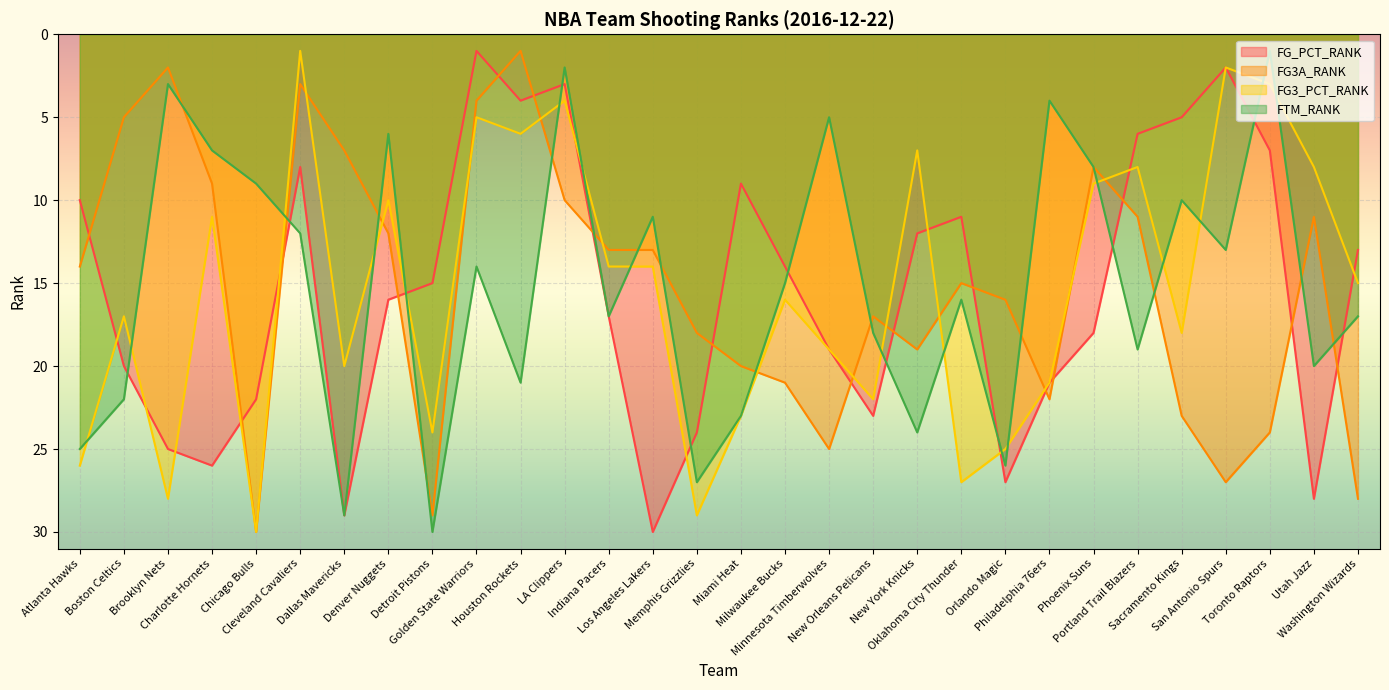

How many values in the FG3A_RANK series exceed 15?

14